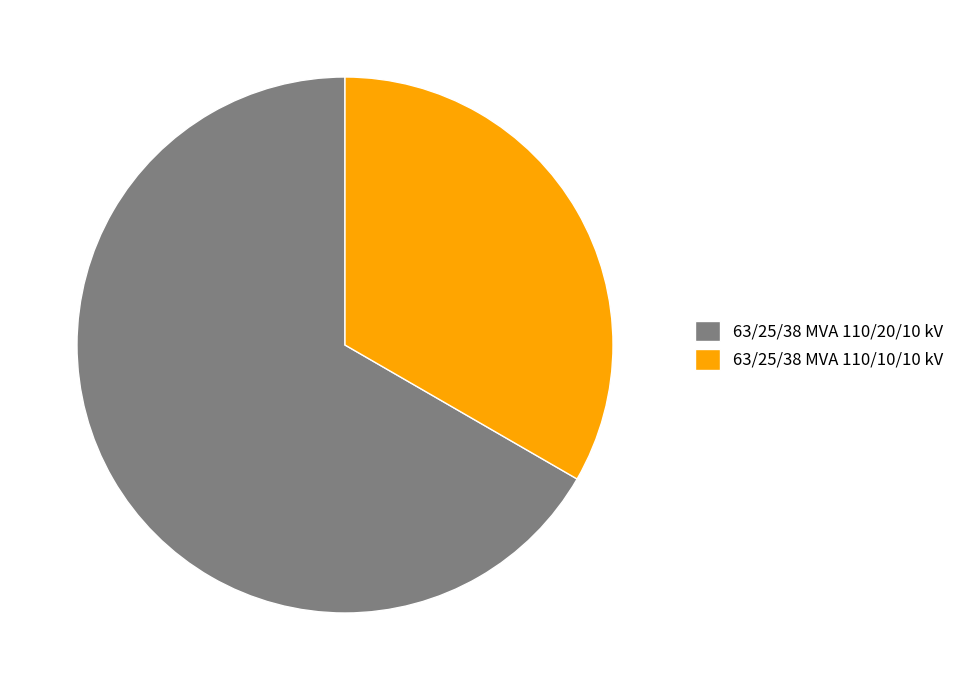

Which category has the smallest portion of the pie?

63/25/38 MVA 110/10/10 kV